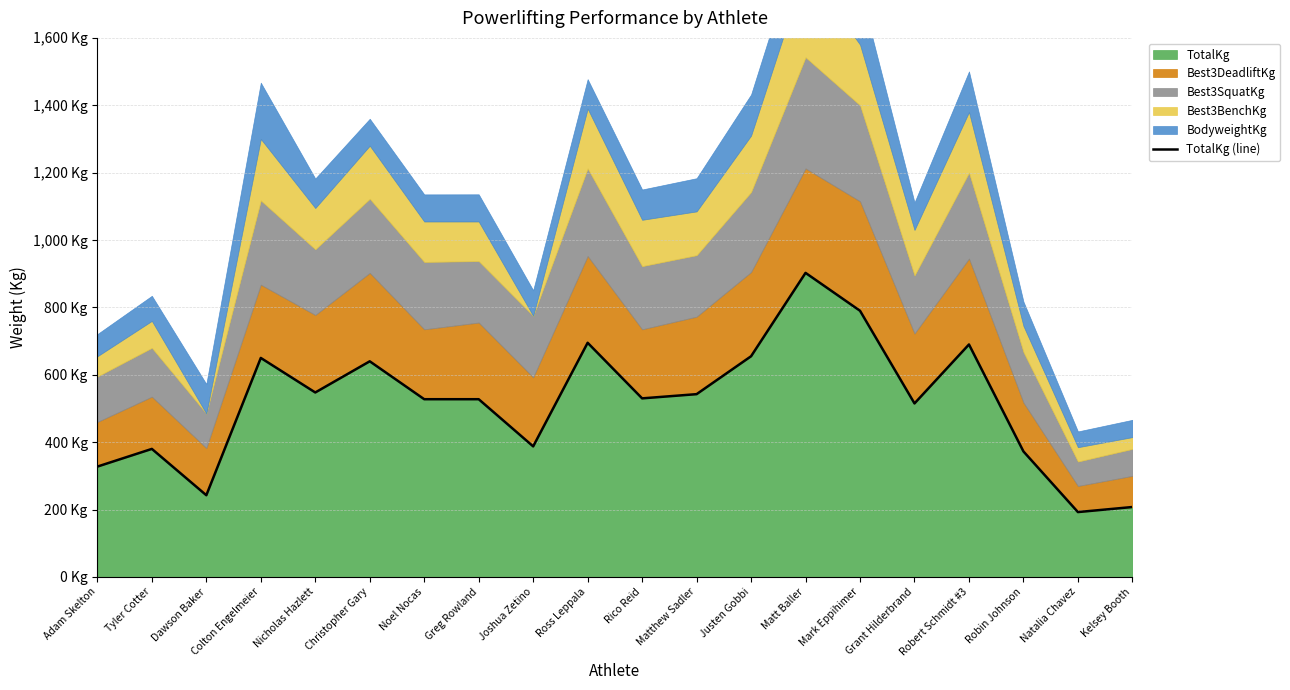

Where is the data nearest to the value 547?

Nicholas Hazlett